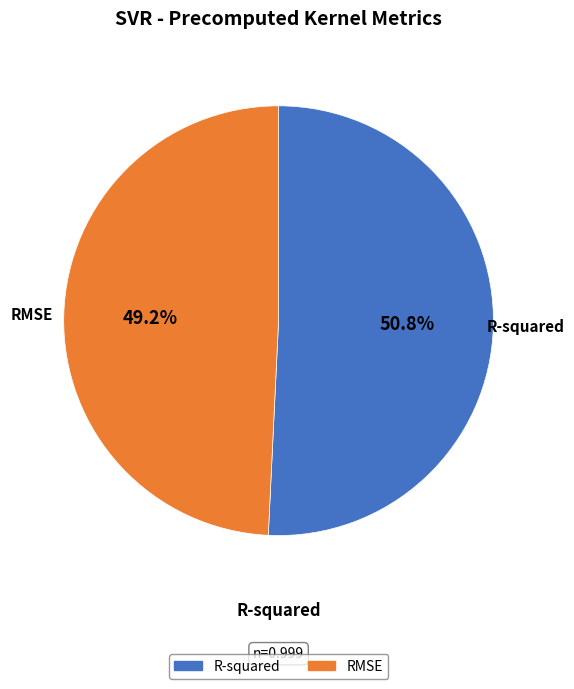

Rank the categories by value from highest to lowest.

R-squared, RMSE